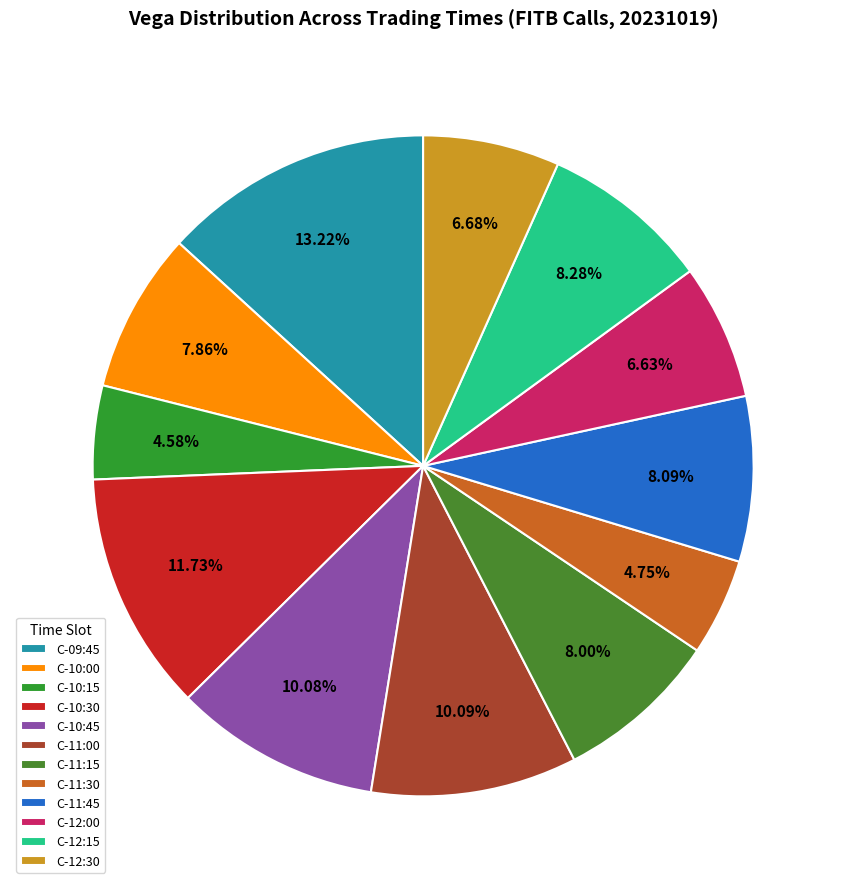

To the nearest percent, what is the average slice percentage?

8%